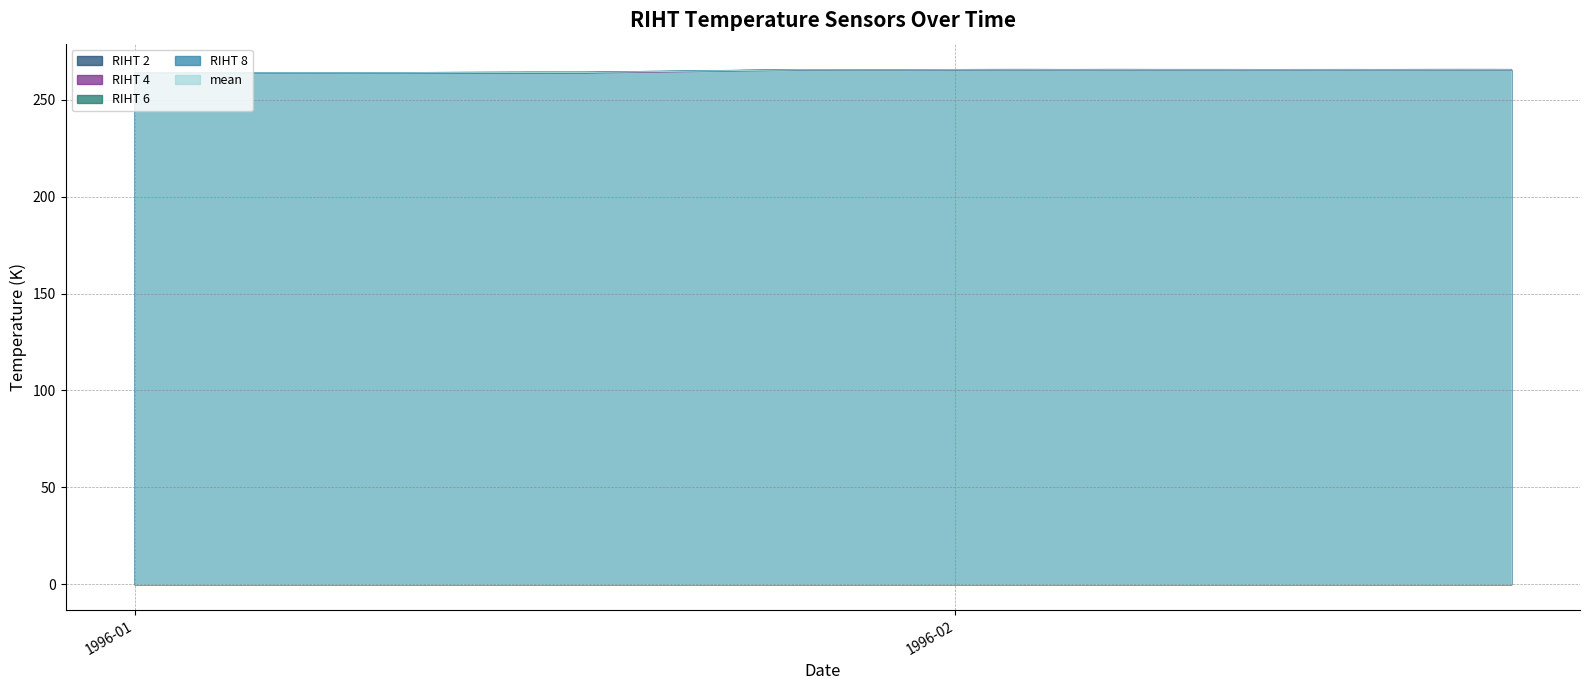

What is the label of the 29th point from the left?

1996-02-11